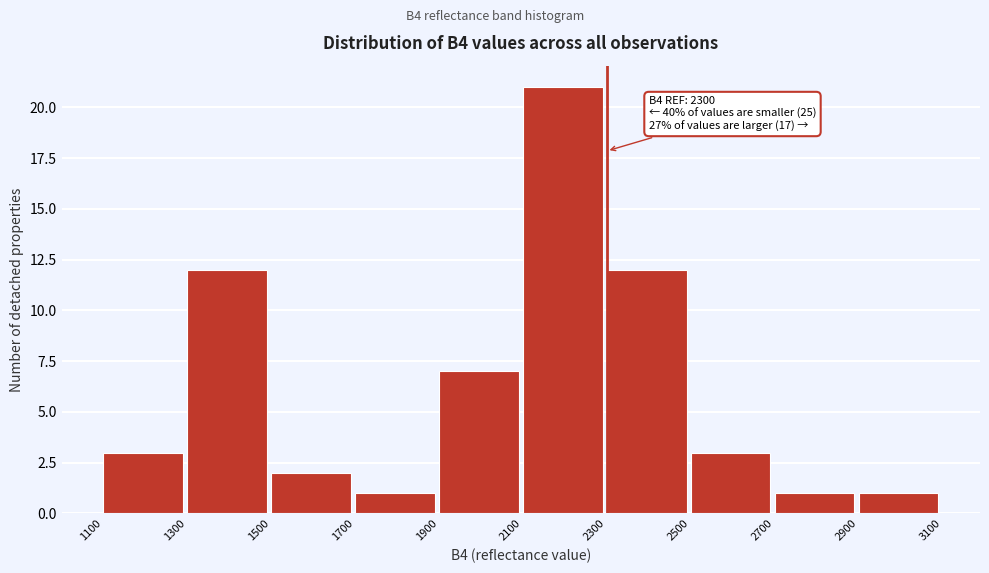

Over which range of the x-axis is the bar tallest?

2100 to 2300